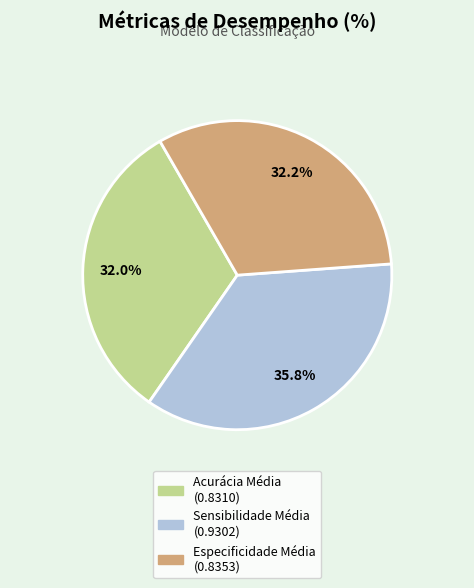

Is there any slice that represents more than half of the pie?

No